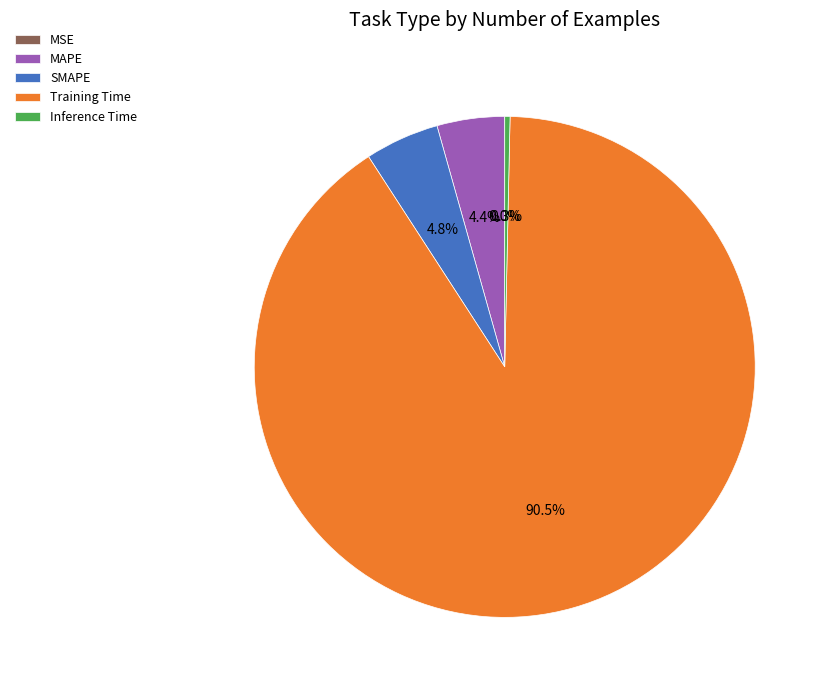

To the nearest percent, what is the combined percentage of Training Time and SMAPE?

95%